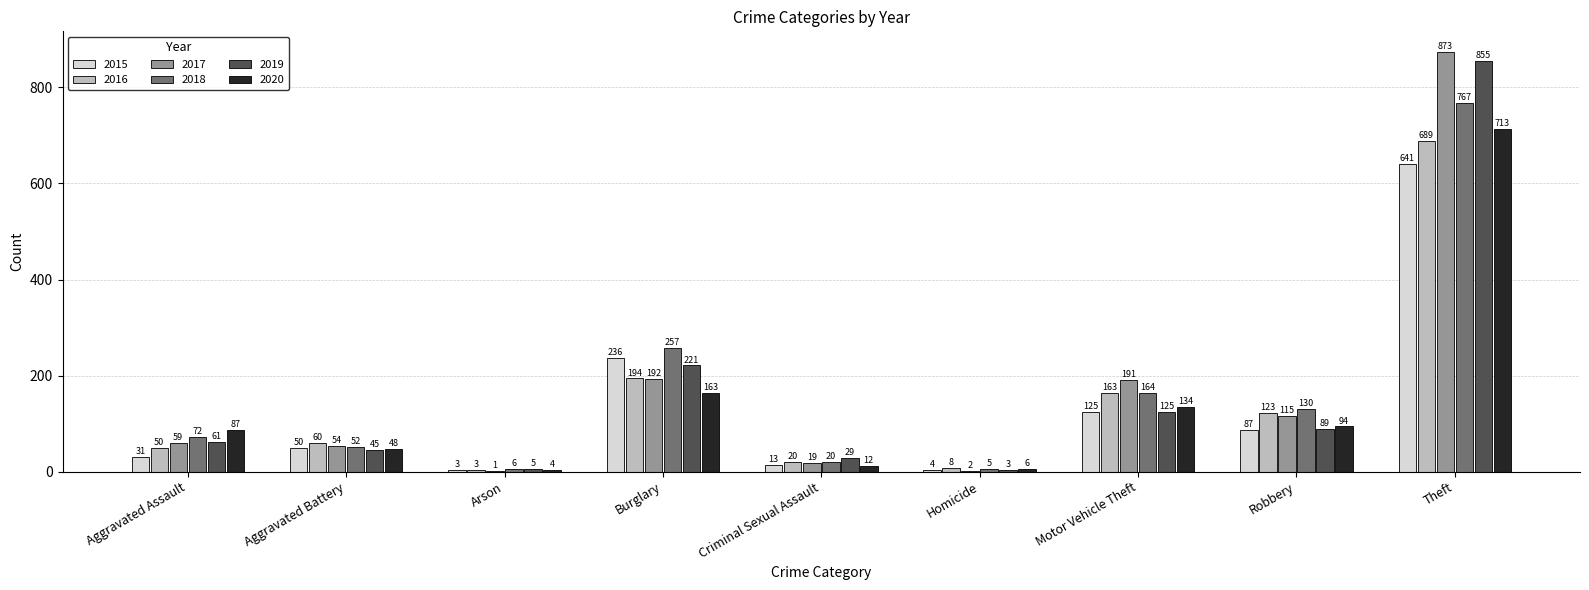

The value of 2020 at Arson is 4. True or false?

True